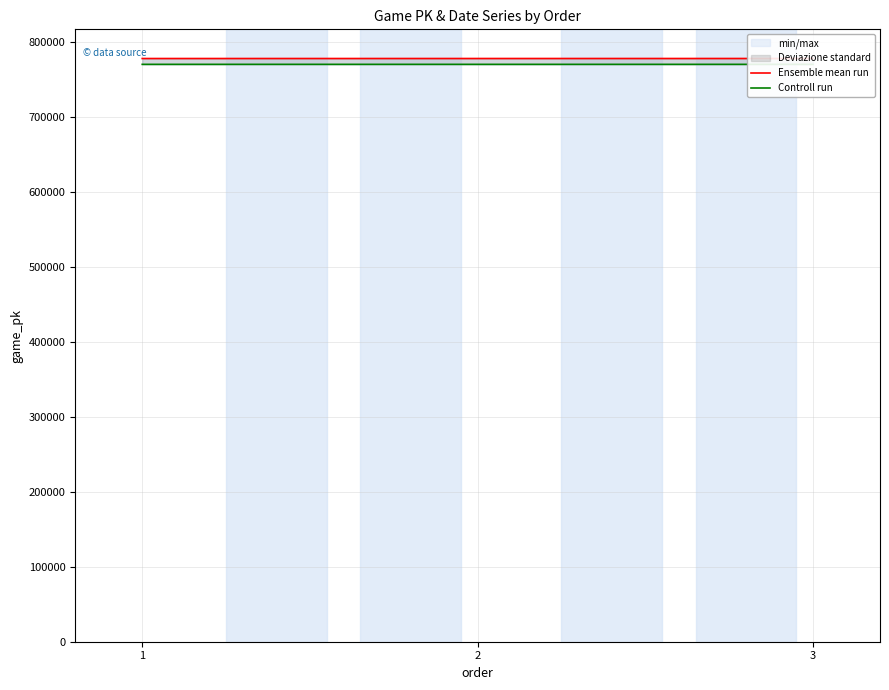

At which label does Ensemble mean run reach its minimum?

1